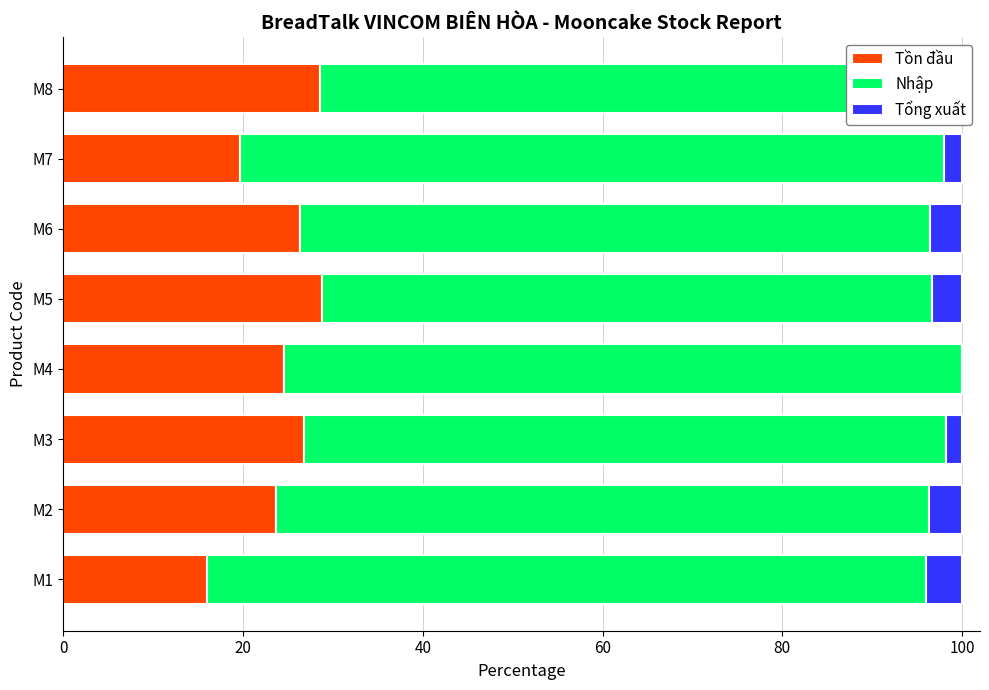

True or false: Tổng xuất has a value of 4.0 at M1.

True